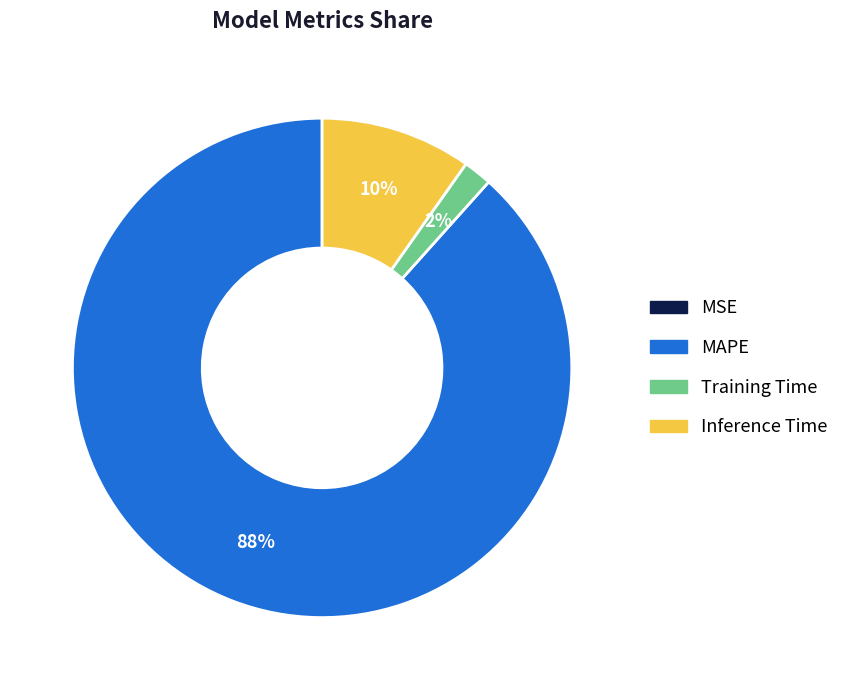

What is the largest slice in the pie chart?

MAPE